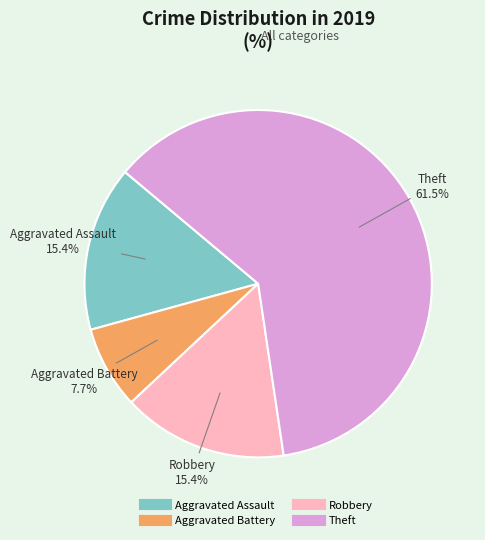

Is there any slice that represents more than half of the pie?

Yes